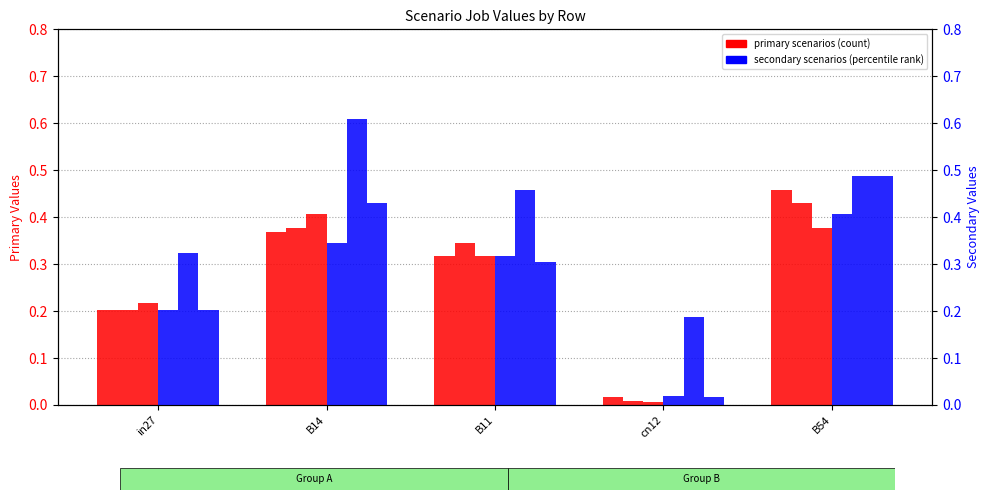

True or false: job177_scenario0_364 has a value of 0.2 at in27.

True